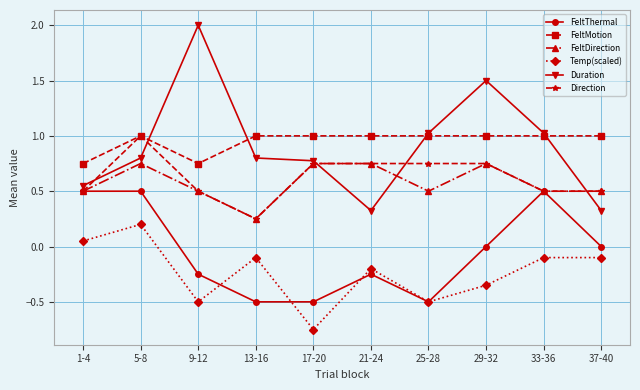

Where is the first local maximum for FeltMotion?

5-8